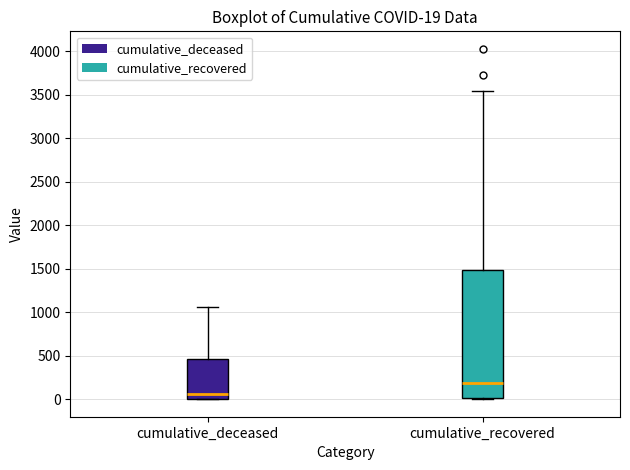

Comparing the boxes themselves (not the whiskers), which one is the tallest?

cumulative_recovered